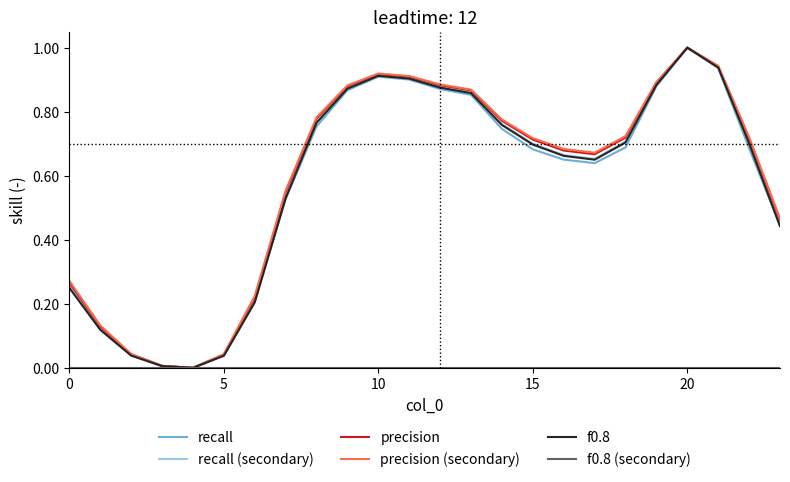

How many interior local valleys does the recall series have?

2